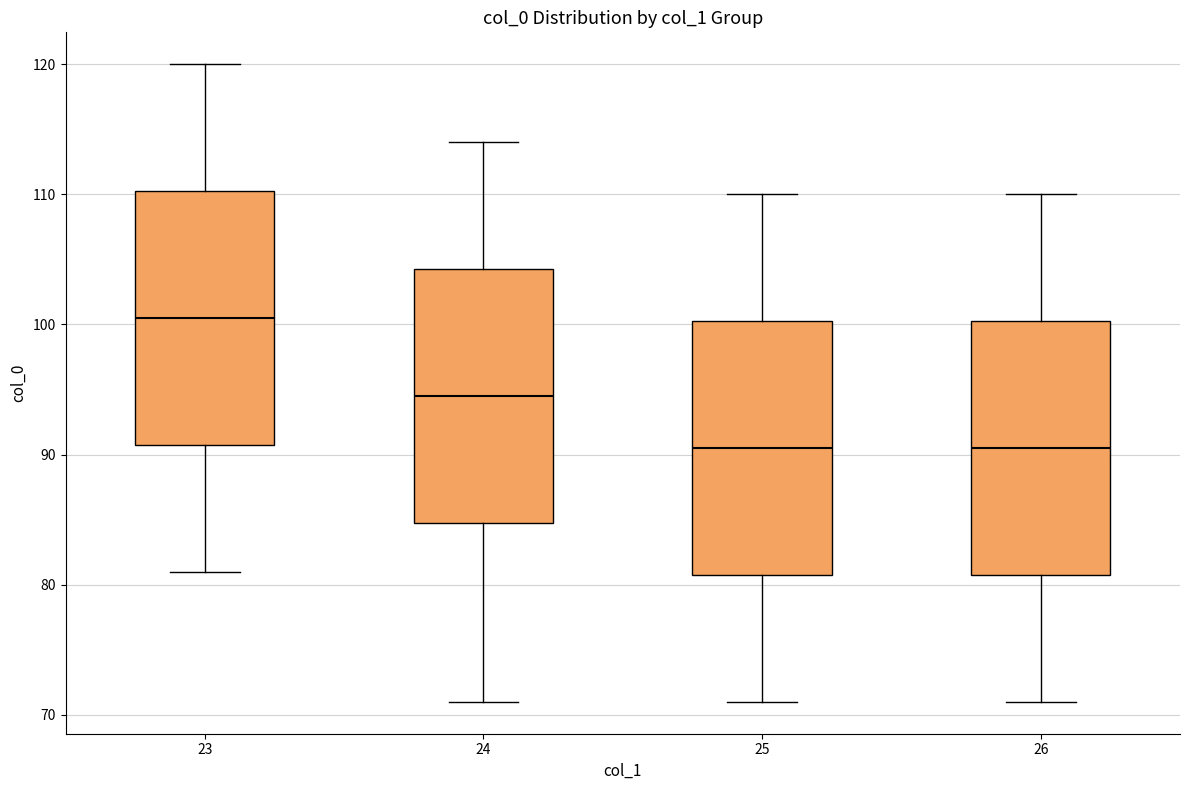

Reading left to right, read every box against the y-axis: the position of its median line, the range the box covers, and the ends of its whiskers. The values are not printed on the chart, so give them approximately, as read against the axis.

23: median 101, box 91 to 110, whiskers 81 to 120
24: median 95, box 85 to 104, whiskers 71 to 114
25: median 91, box 81 to 100, whiskers 71 to 110
26: median 91, box 81 to 100, whiskers 71 to 110